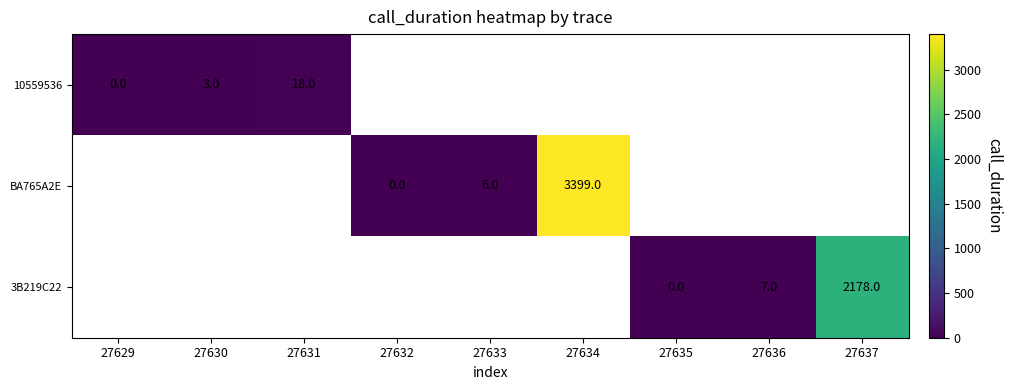

The 10559536 series shows 3 at 27630. True or false?

True